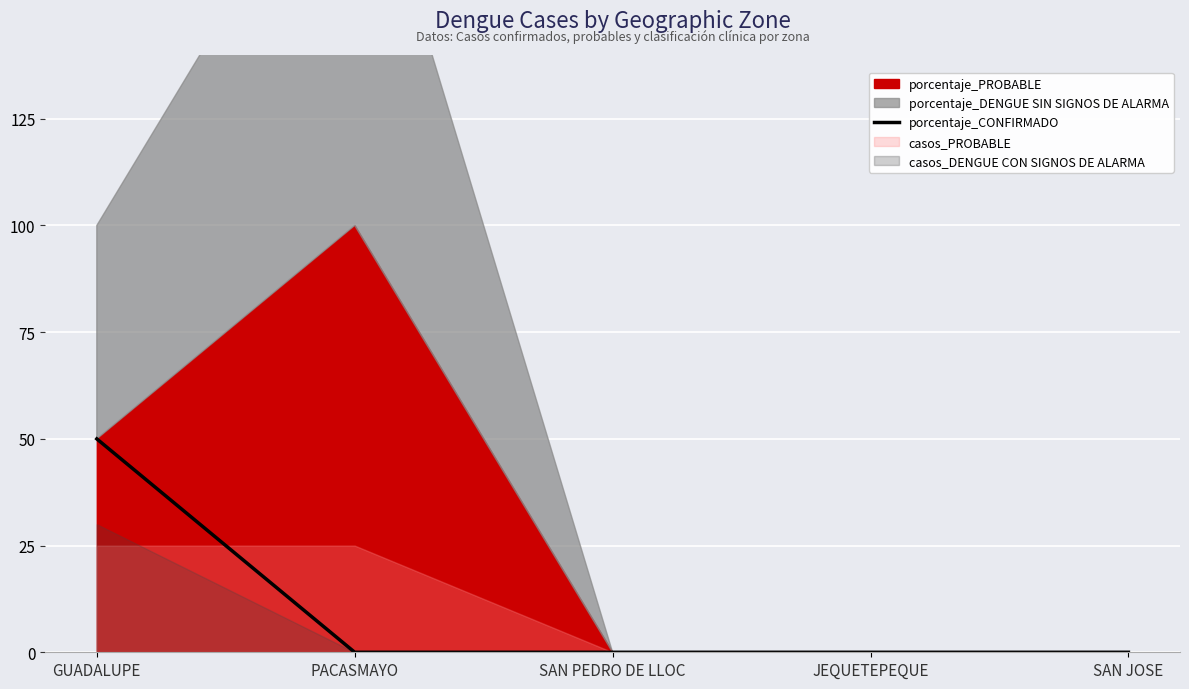

What is the label of the 1st point from the left?

GUADALUPE